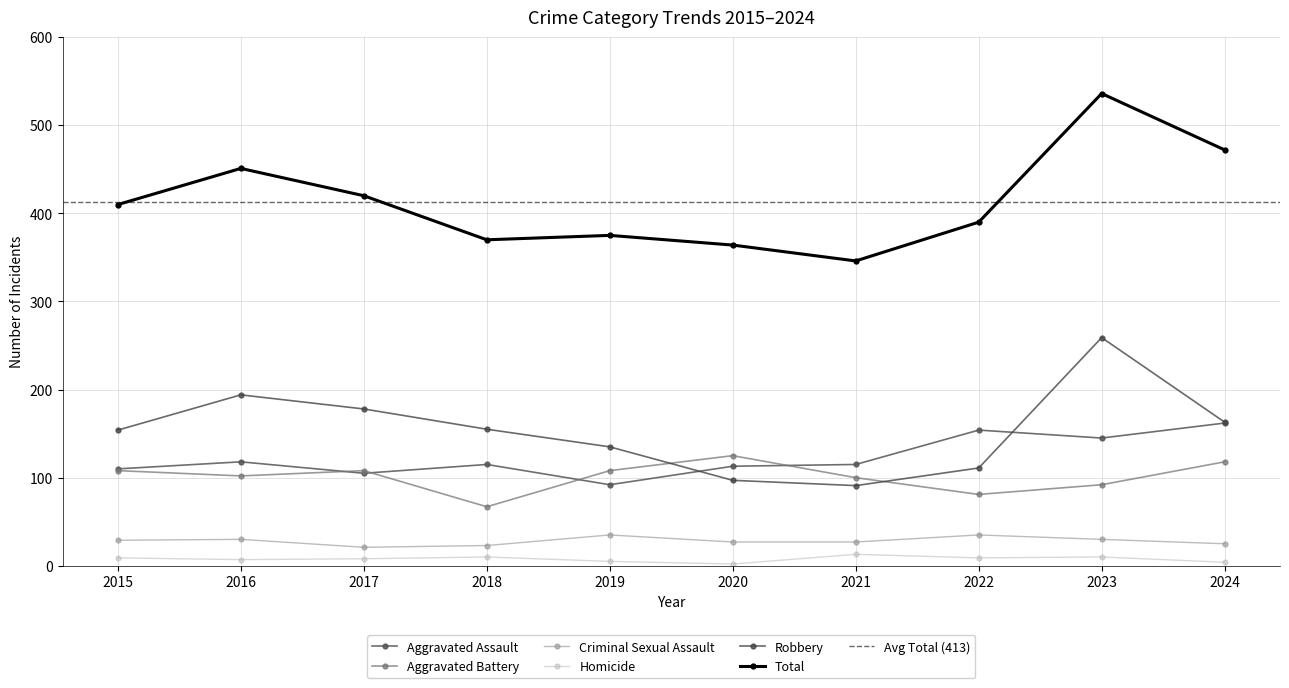

How many interior local peaks does the Criminal Sexual Assault series have?

3